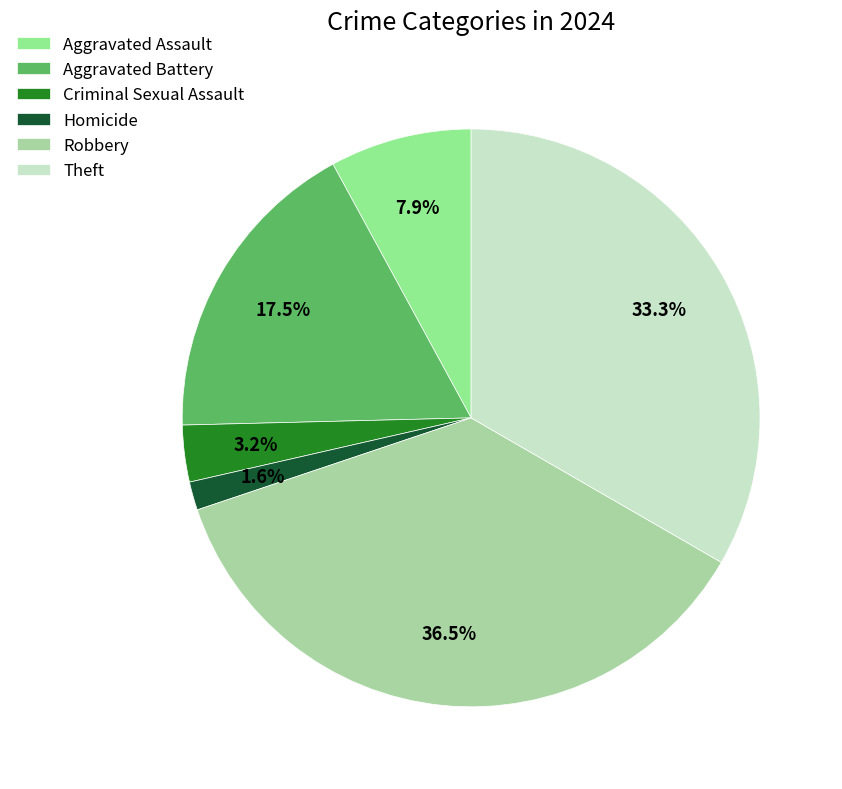

What is the largest slice in the pie chart?

Robbery